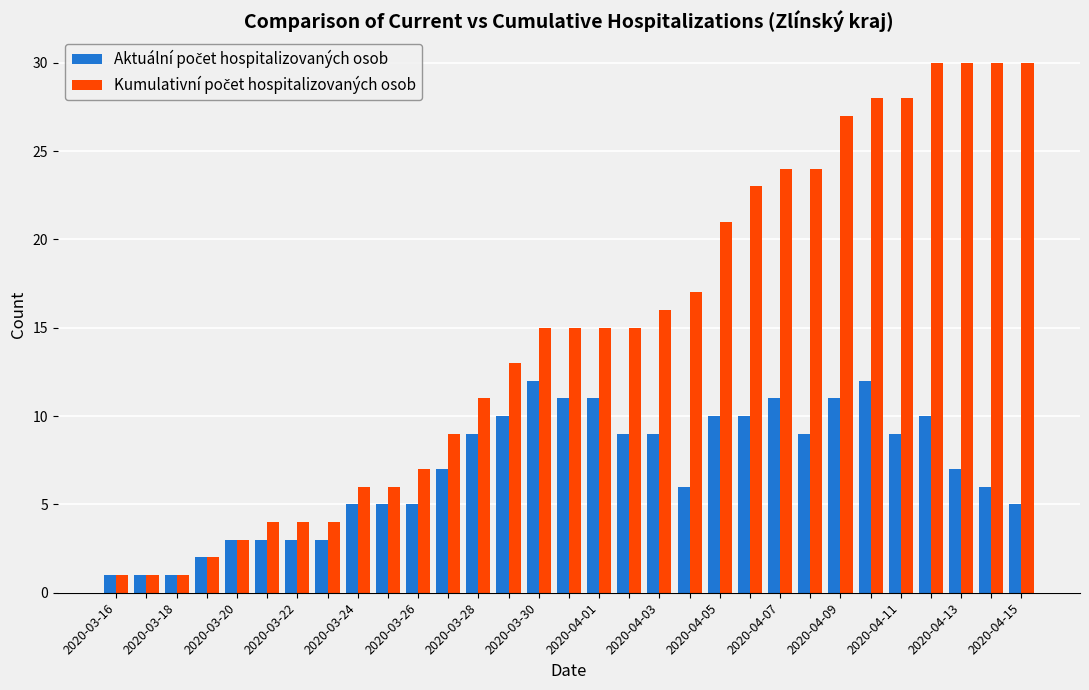

What is the maximum value shown in the chart?

30